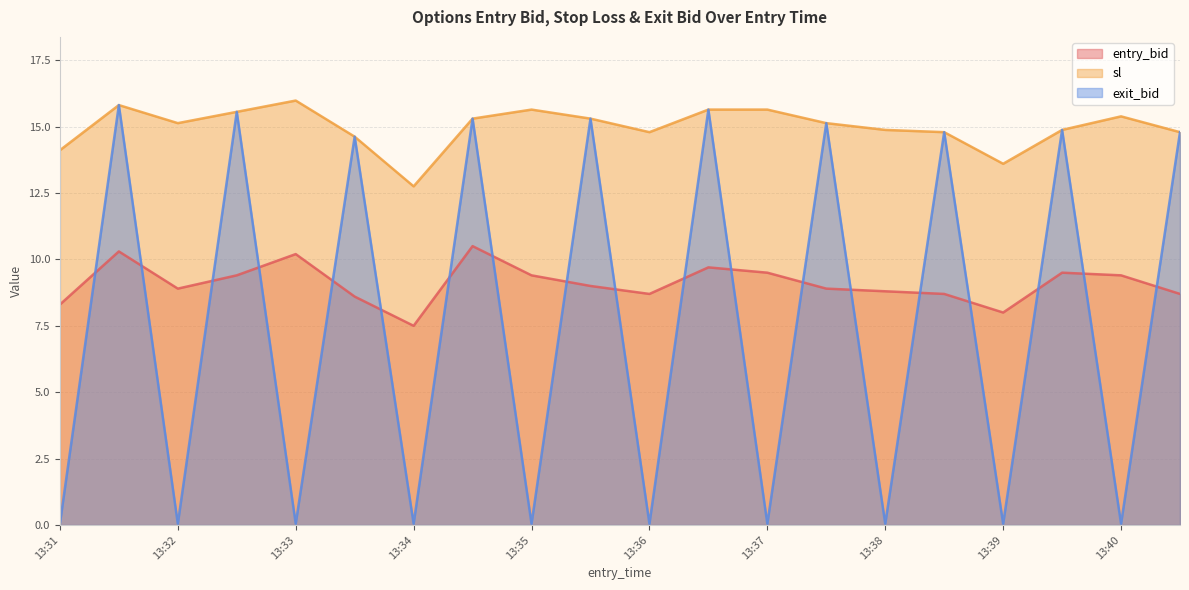

True or false: sl and entry_bid intersect in this chart.

False